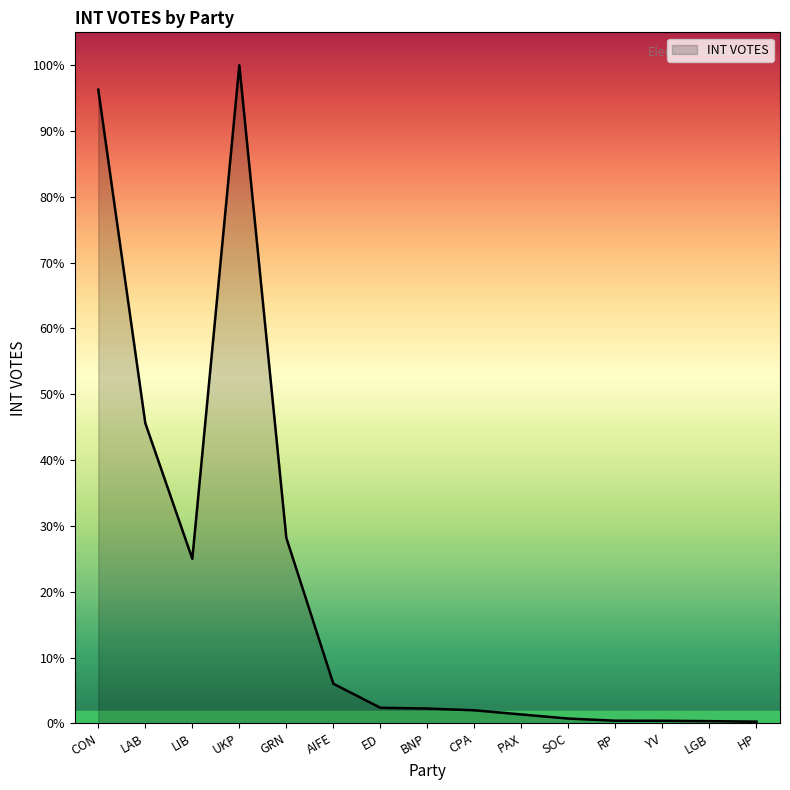

Rank the categories by value from highest to lowest.

UKP, CON, LAB, GRN, LIB, AIFE, ED, BNP, CPA, PAX, SOC, RP, YV, LGB, HP